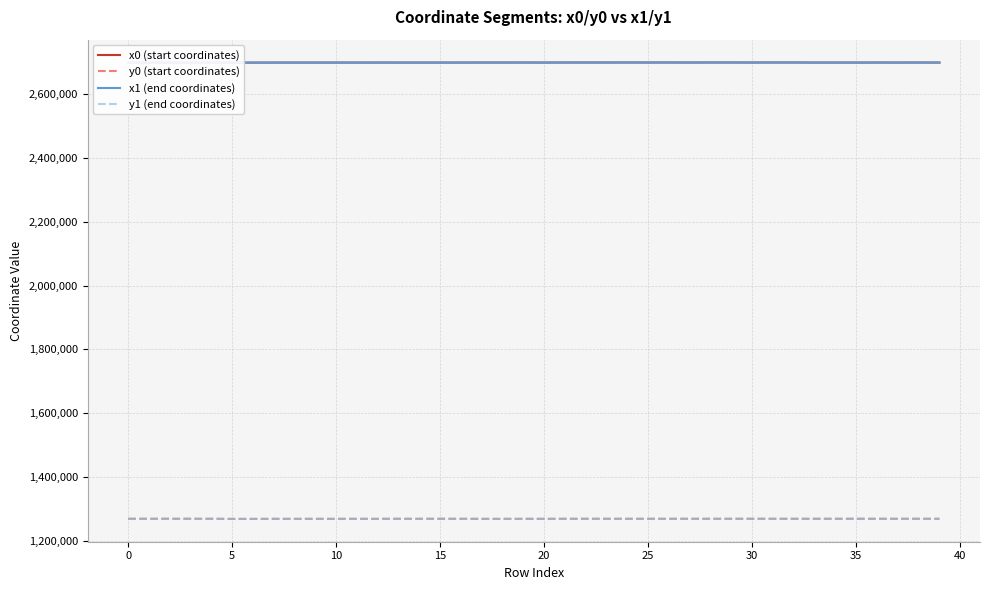

Which series has the widest spread of values?

y1 (end coordinates)